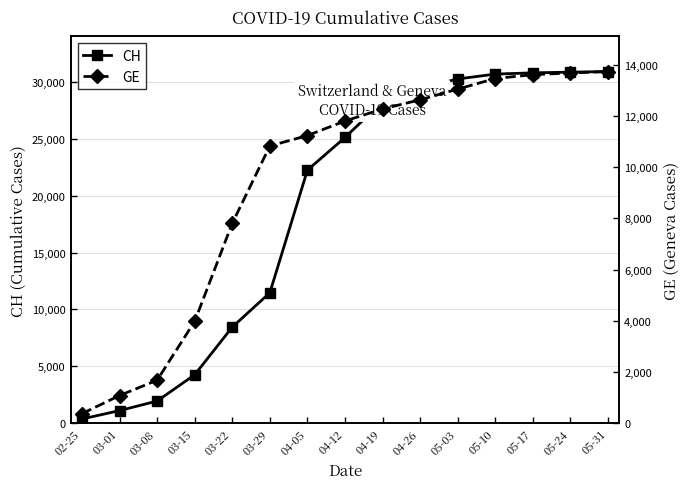

Is this an area chart (filled region under the line)?

No